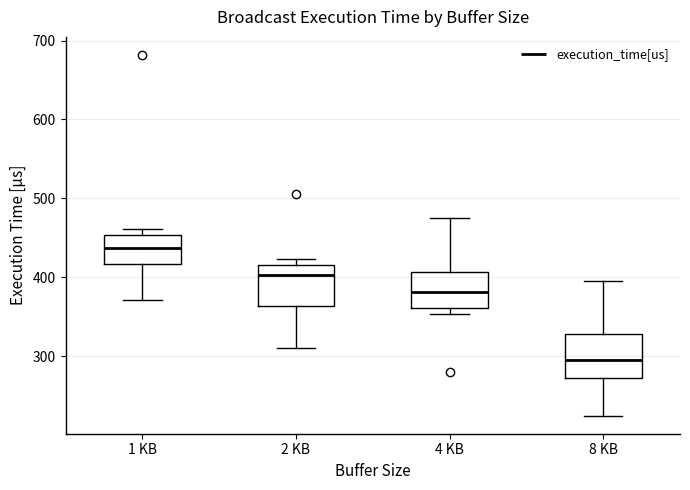

Reading left to right, read every box against the y-axis: the position of its median line, the range the box covers, and the ends of its whiskers. The values are not printed on the chart, so give them approximately, as read against the axis.

1 KB: median 440, box 420 to 450, whiskers 370 to 460
2 KB: median 400, box 360 to 420, whiskers 310 to 420 (just above the box's upper edge)
4 KB: median 380, box 360 to 410, whiskers 350 to 470
8 KB: median 300, box 270 to 330, whiskers 220 to 400